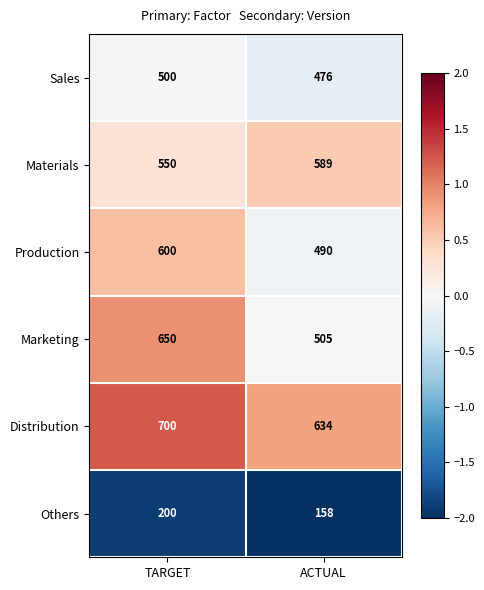

Is it true that Distribution equals 994 at ACTUAL?

False